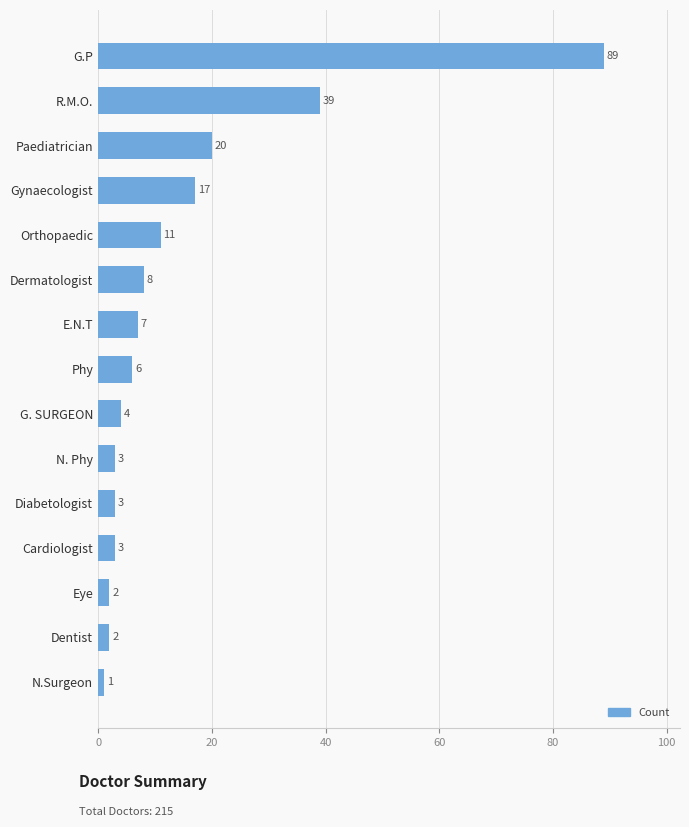

At which label is the value closest to 45?

R.M.O.